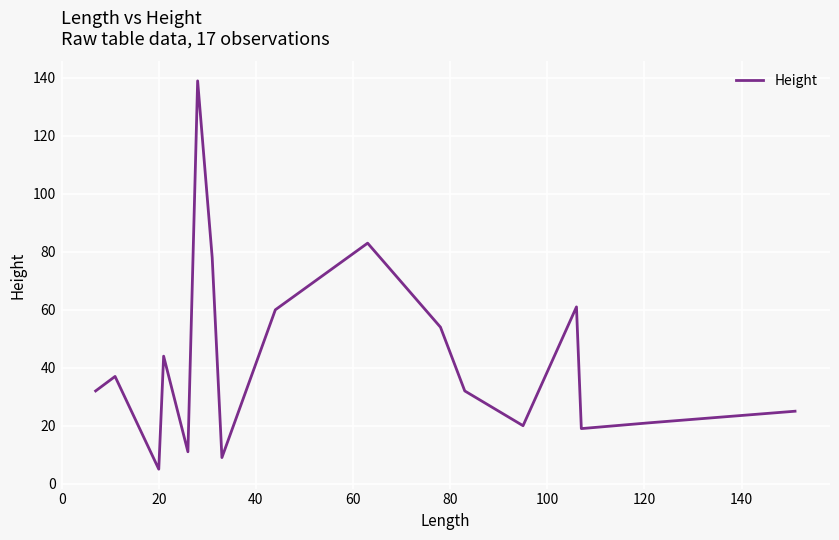

What is the difference between the maximum and minimum values?

134